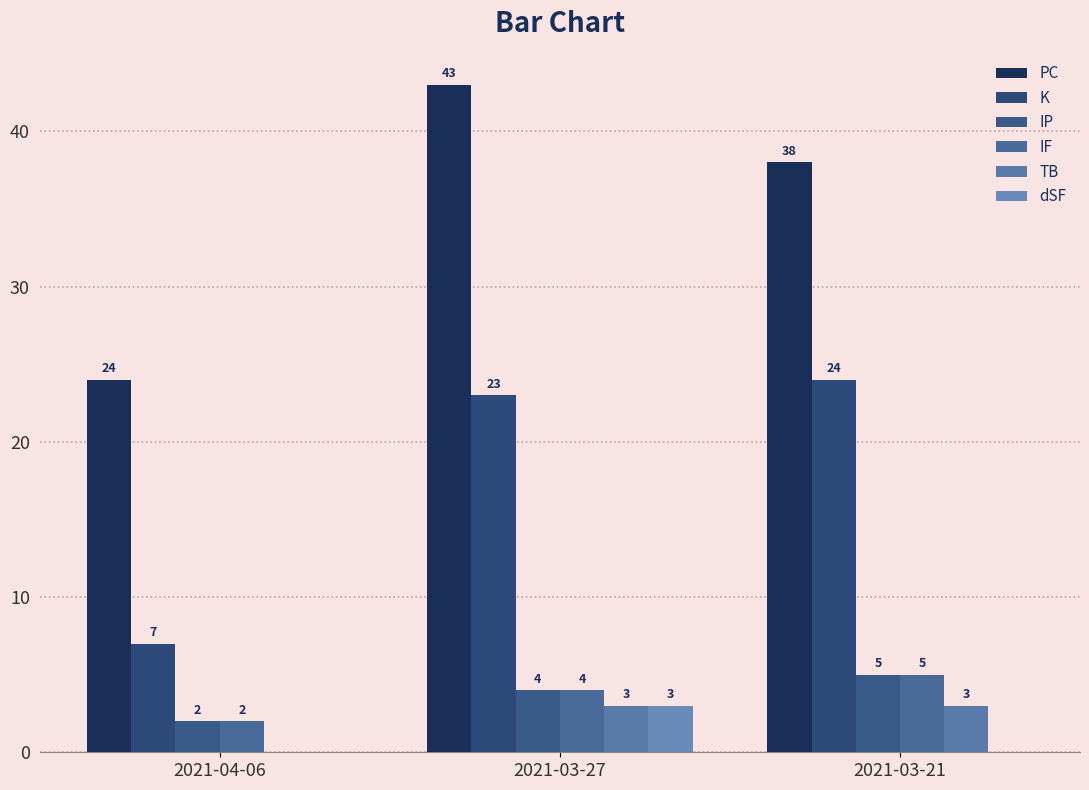

True or false: K has a value of 11 at 2021-04-06.

False